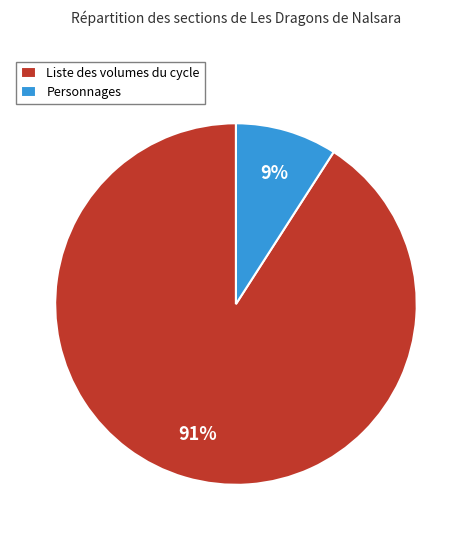

What is the majority slice?

Liste des volumes du cycle